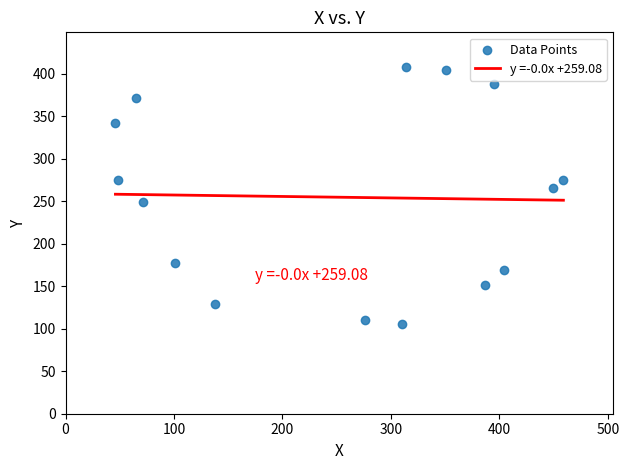

What is the range of X values (max minus min)?

413